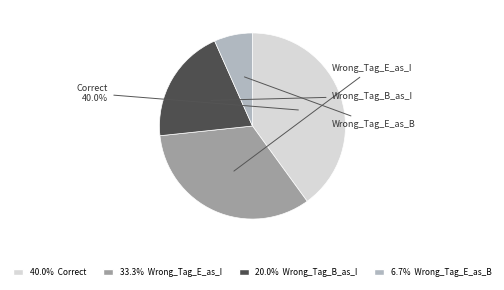

To the nearest percent, what portion does Wrong_Tag_E_as_I represent?

33%